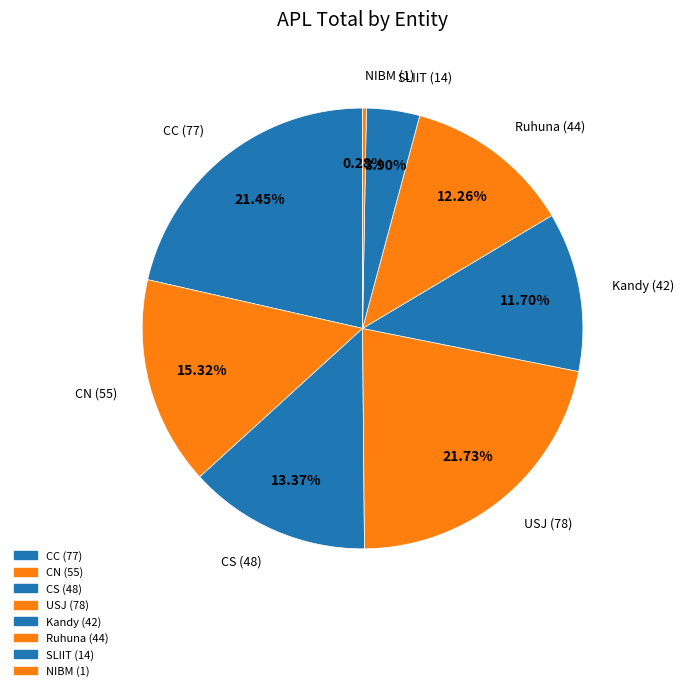

Count the number of slices in the pie.

8